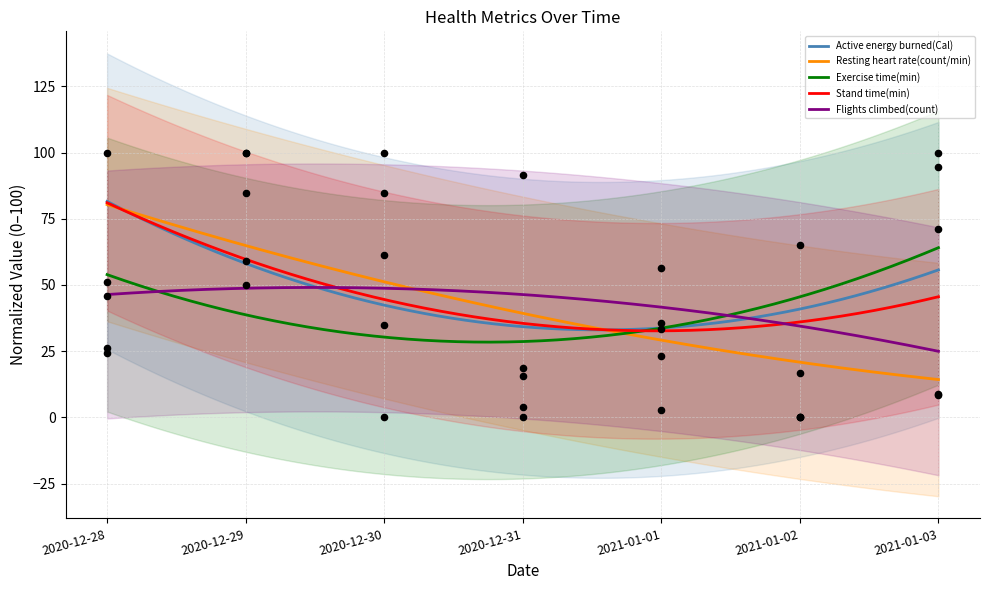

Which series has the largest Y range (max minus min)?

Active energy burned(Cal)